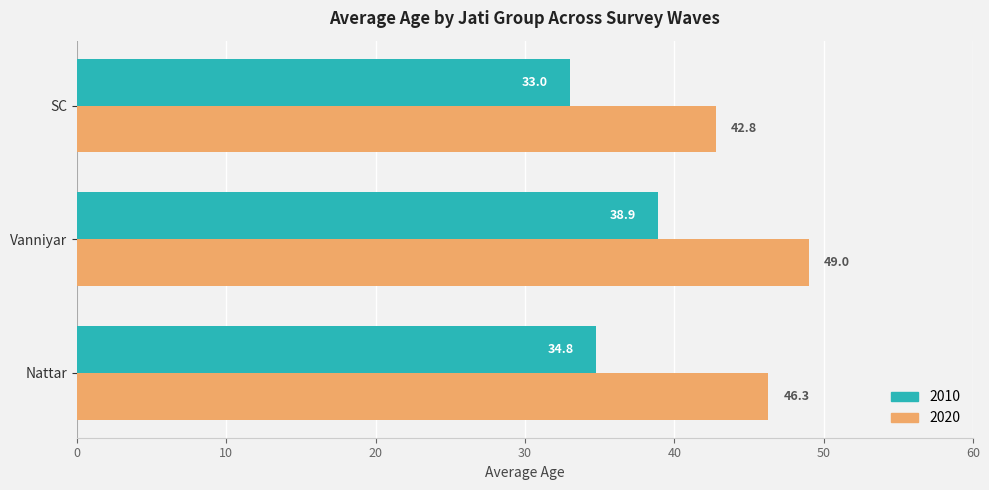

At which label does 2010 reach its peak?

Vanniyar